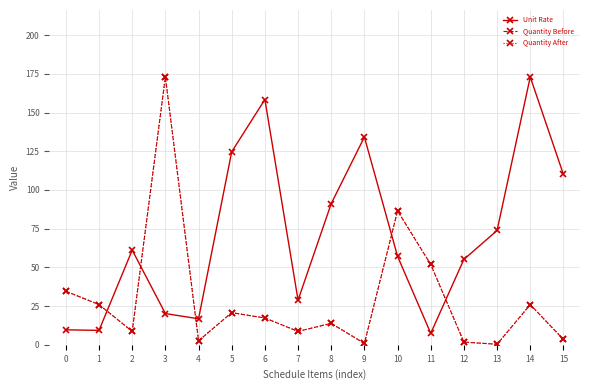

True or false: Quantity After and Quantity Before intersect in this chart.

False